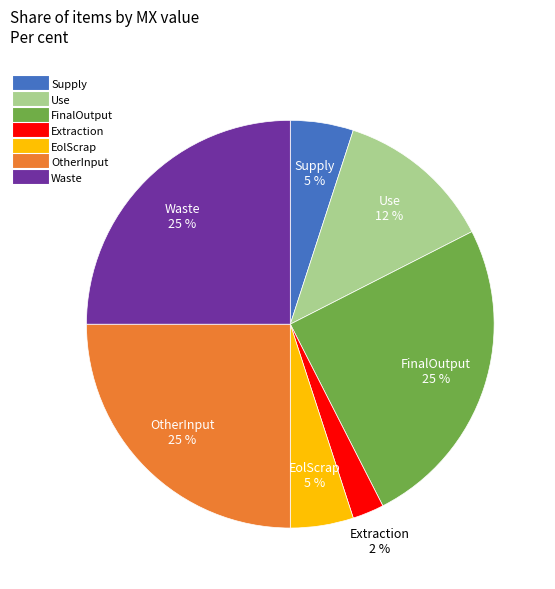

To the nearest percent, what is the average slice percentage?

14%